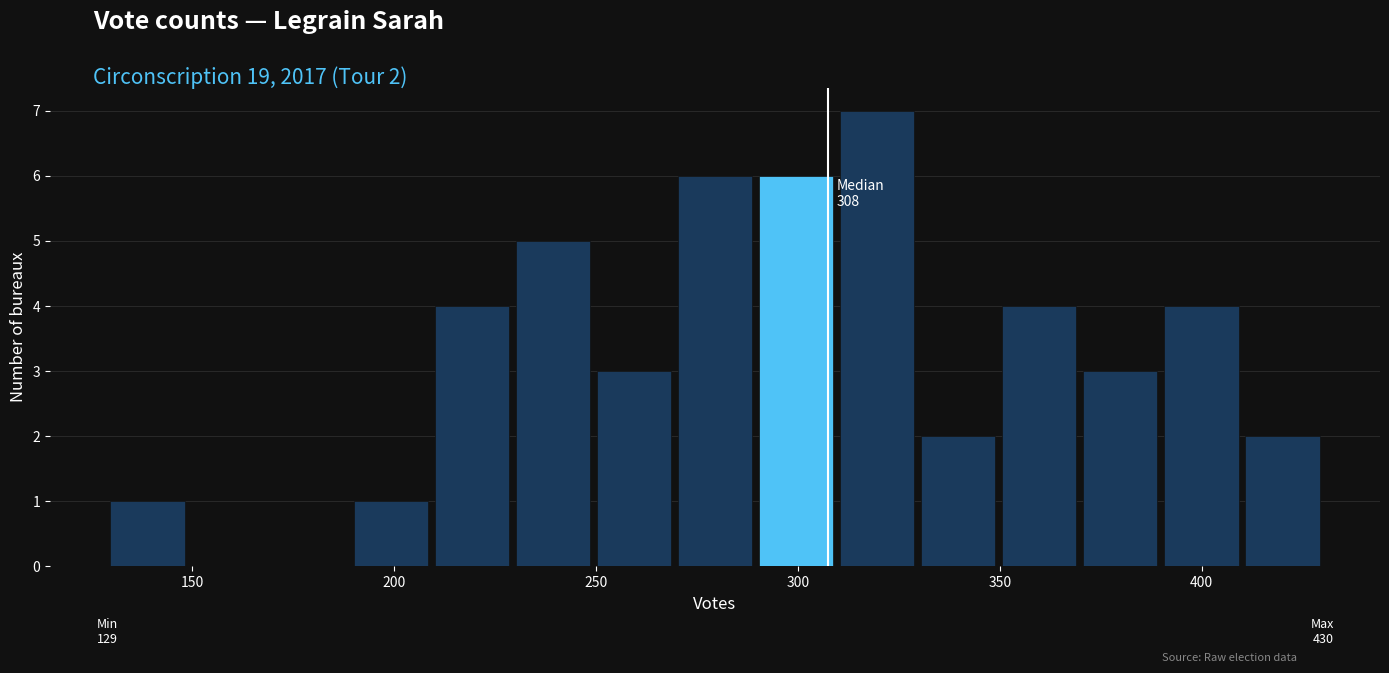

Which range on the x-axis has the tallest bar?

310 to 330